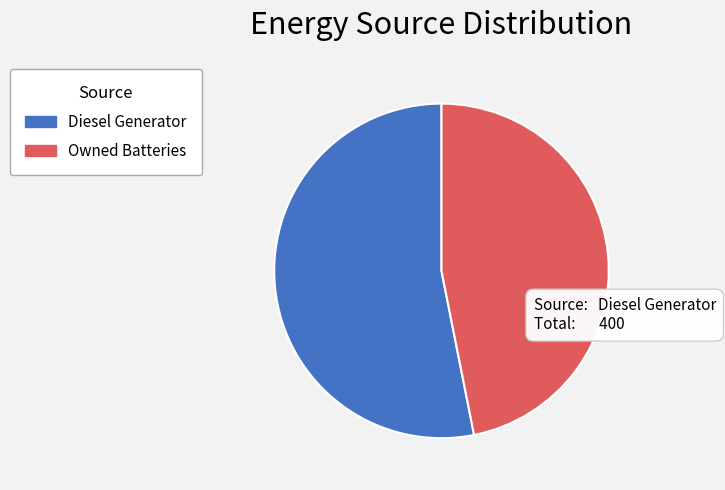

Between Diesel Generator and Owned Batteries, which is larger?

Diesel Generator